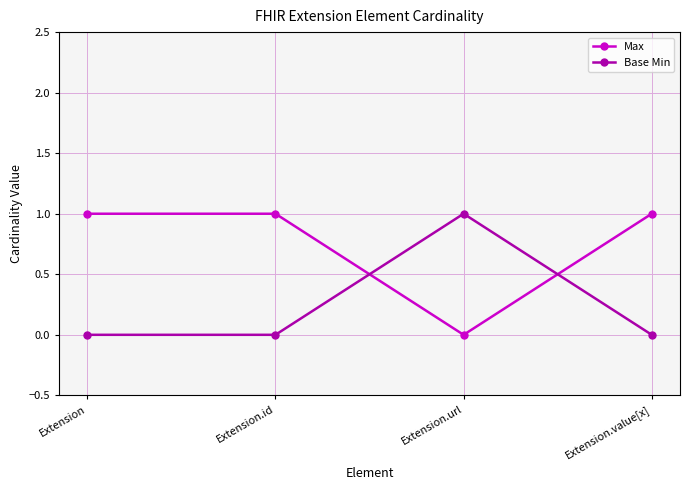

Is the value of Max at Extension greater than the value of Base Min at Extension?

Yes